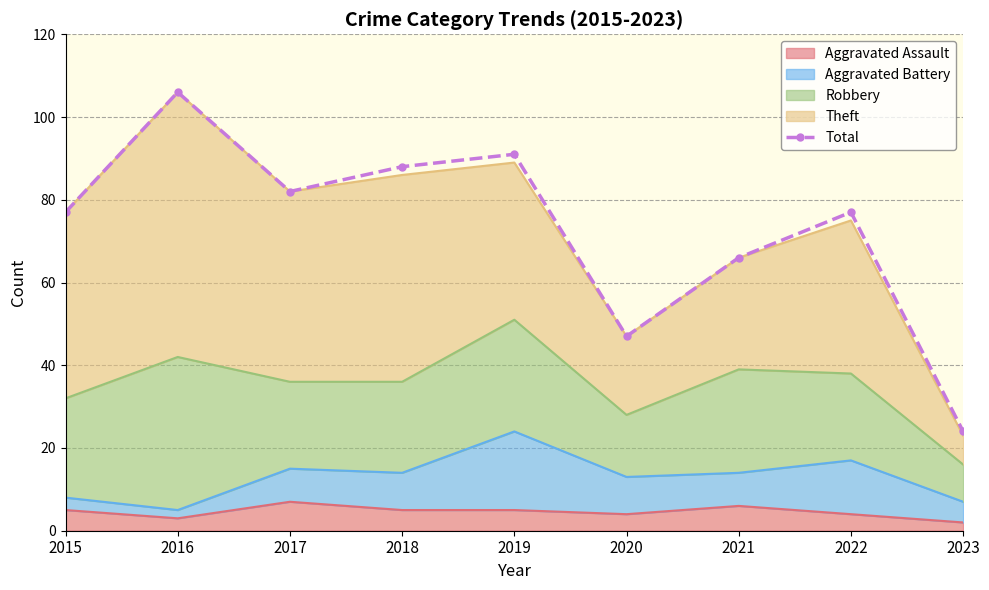

Where is the first local maximum?

2016